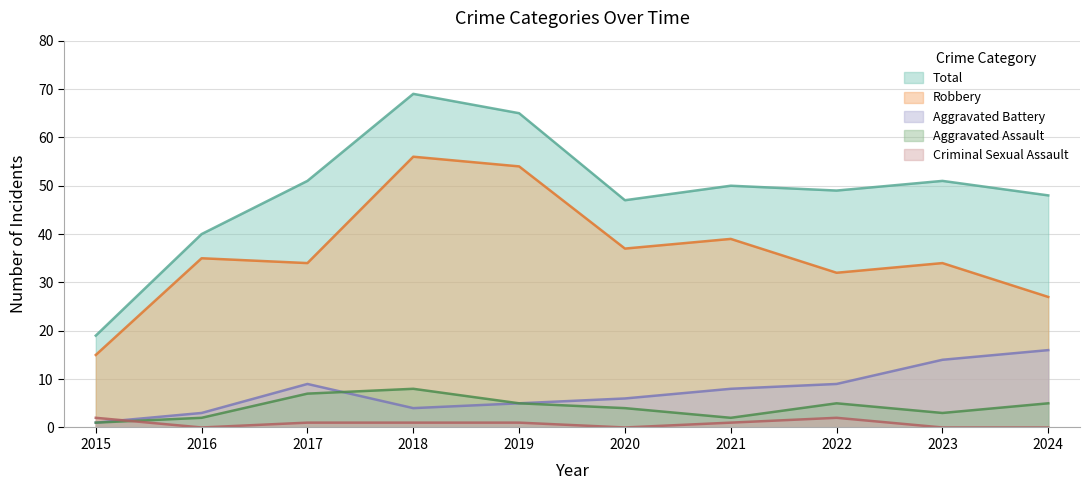

How many interior local valleys does the Robbery series have?

3